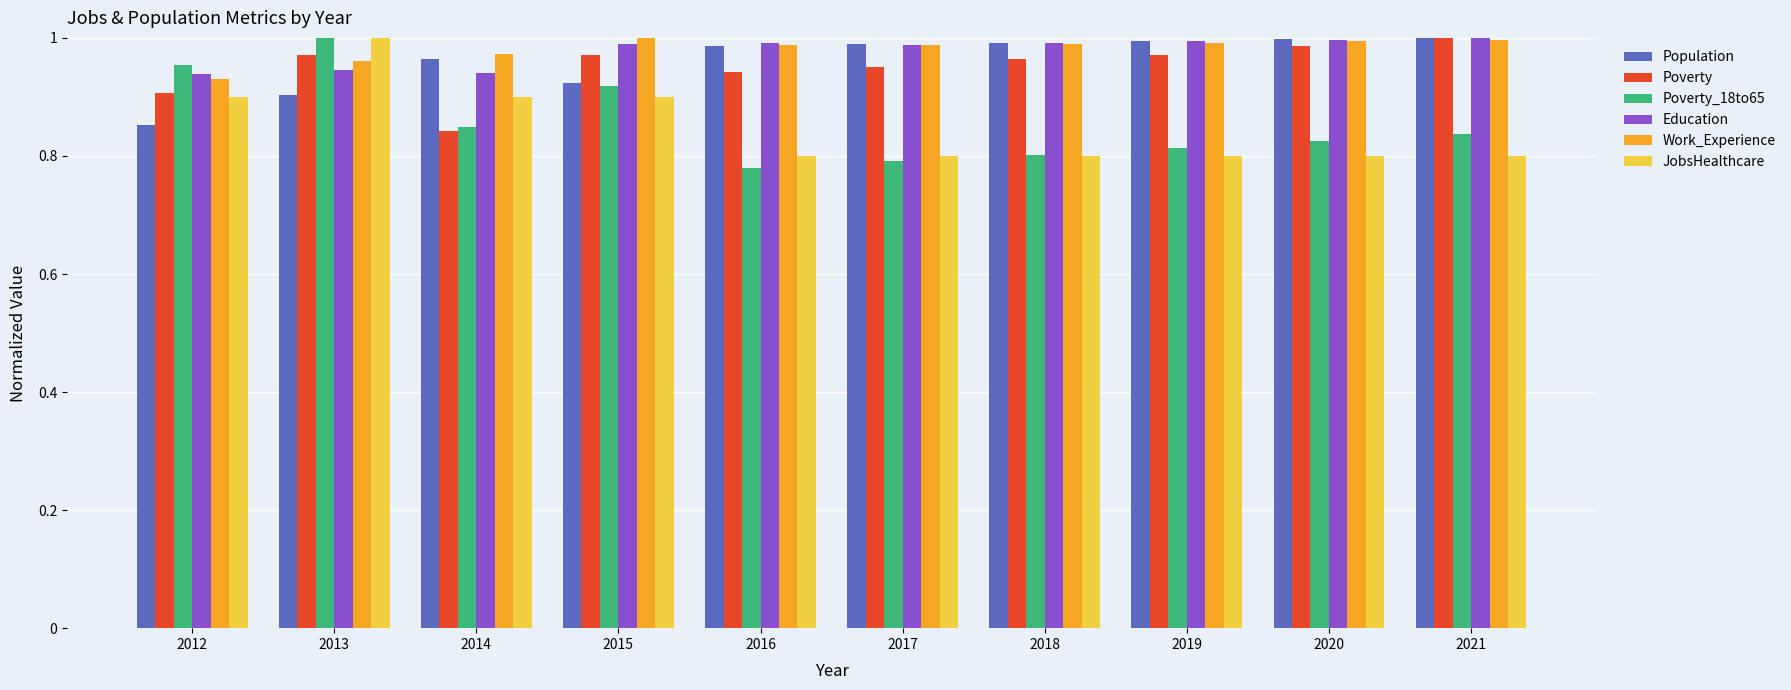

At which label is Work_Experience closest to 0?

2012